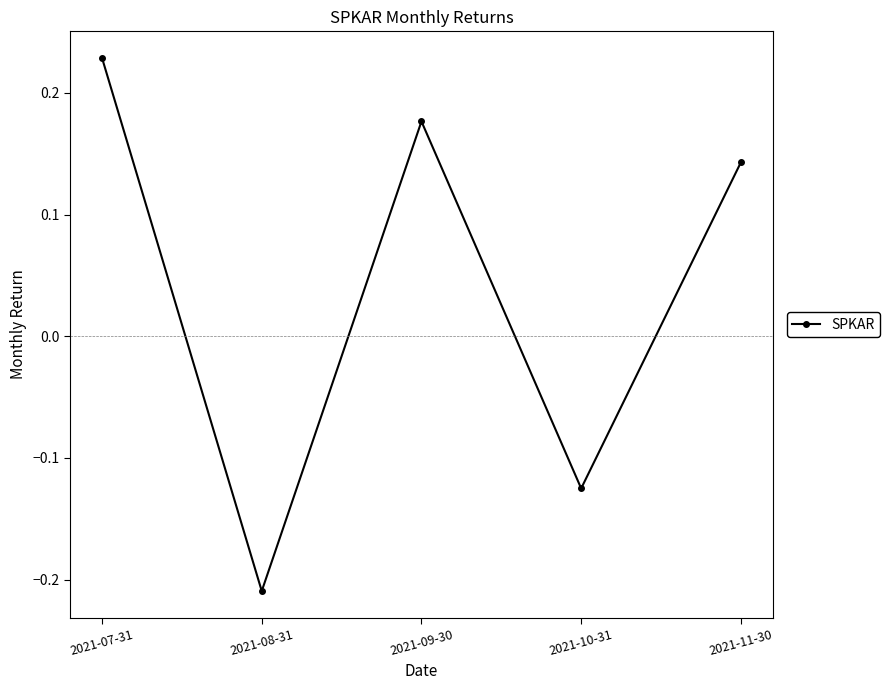

How many distinct data groups are displayed?

1